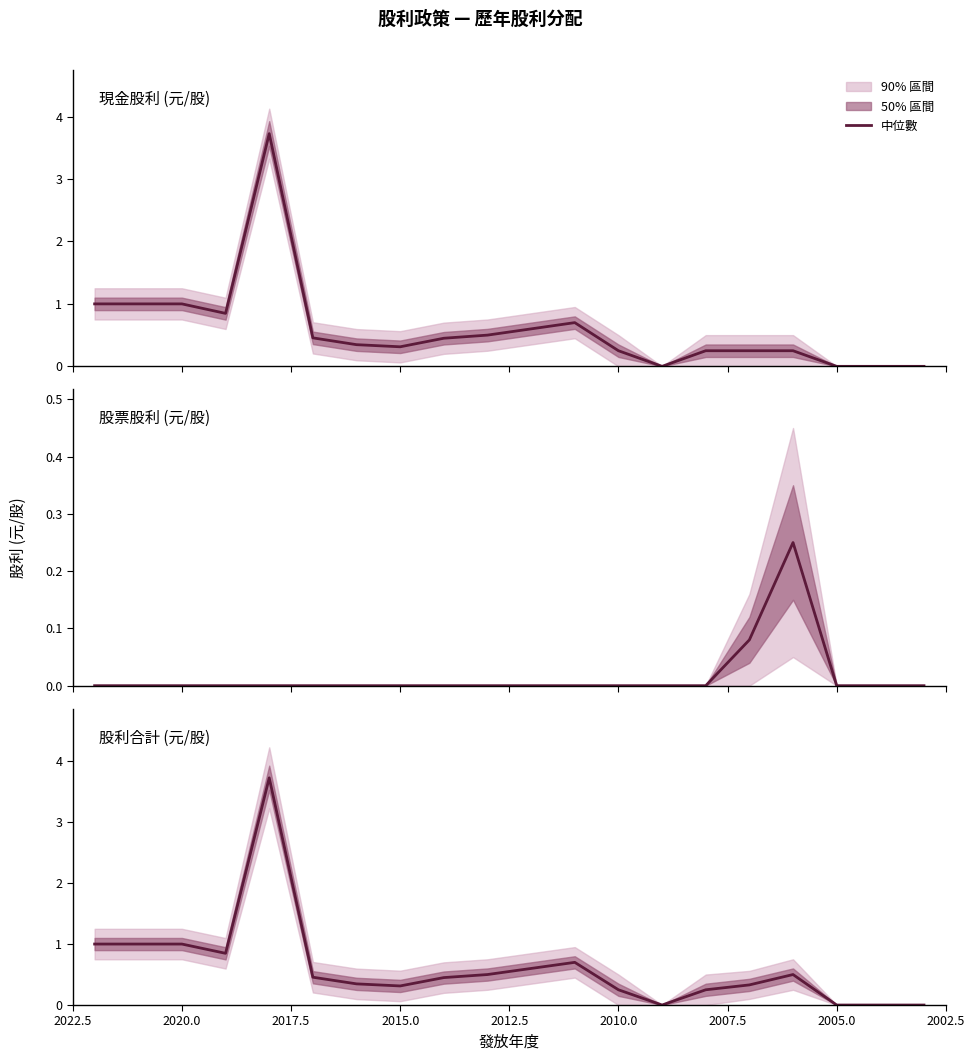

How many data points in 股票股利 (元/股) are above 0?

2